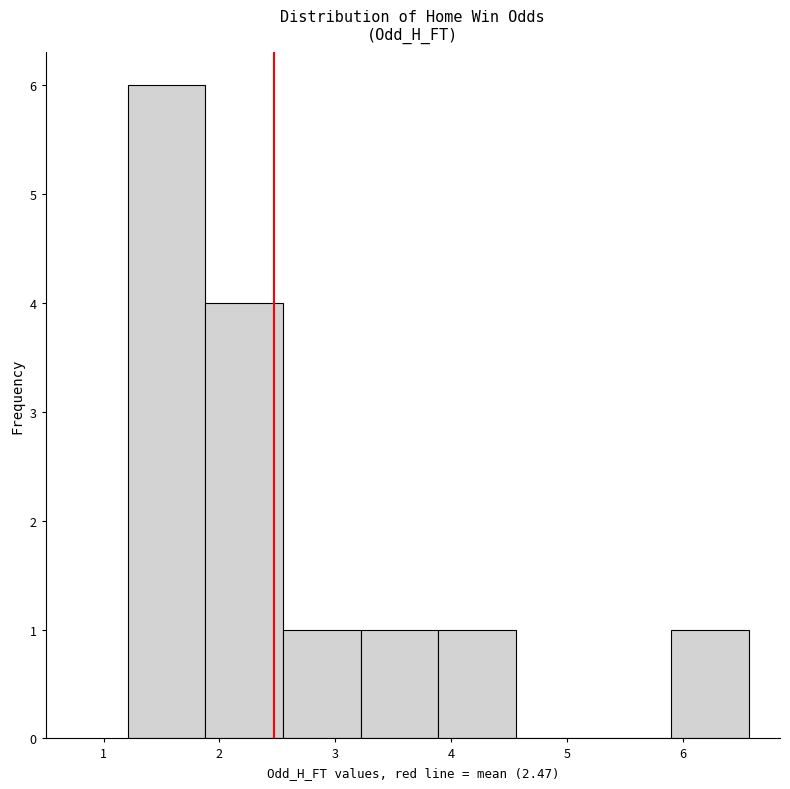

Which range on the x-axis has the tallest bar?

1.21 to 1.88